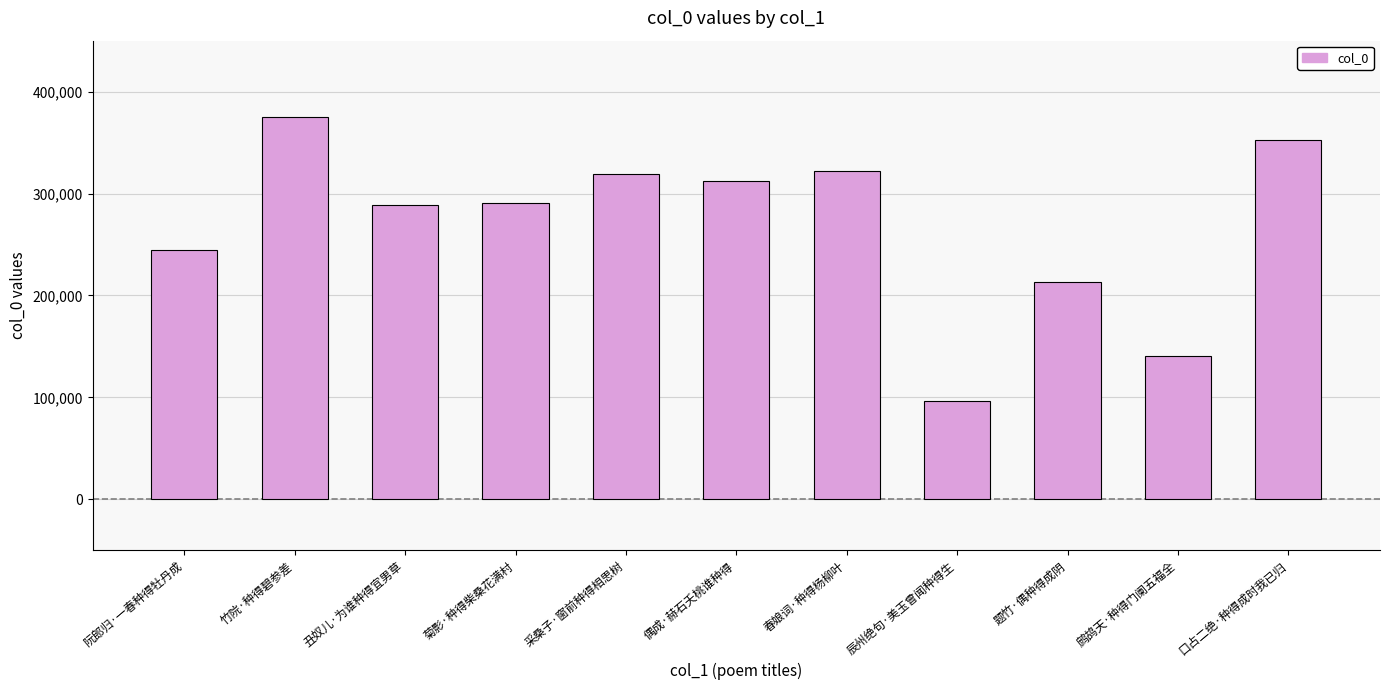

Where is the data nearest to the value 235797?

阮郎归·一春种得牡丹成